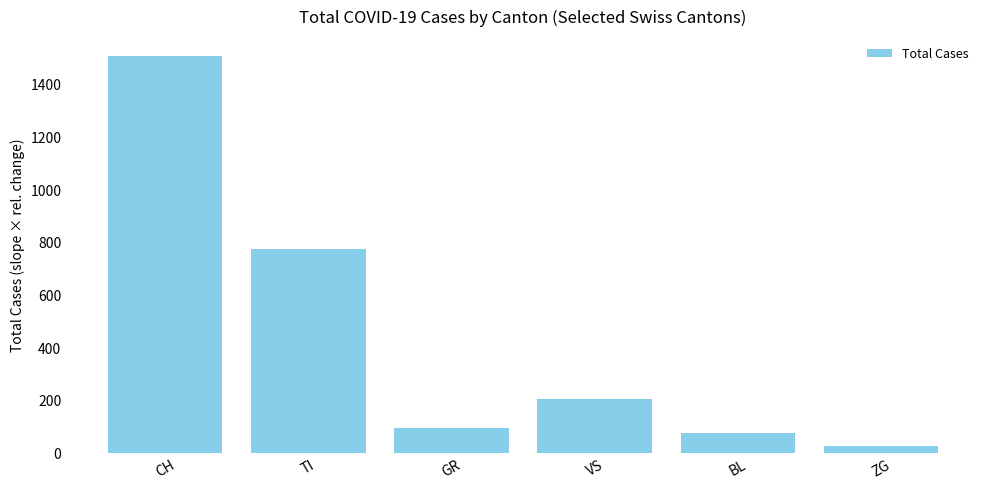

True or false: the data shows 2367 at CH.

False